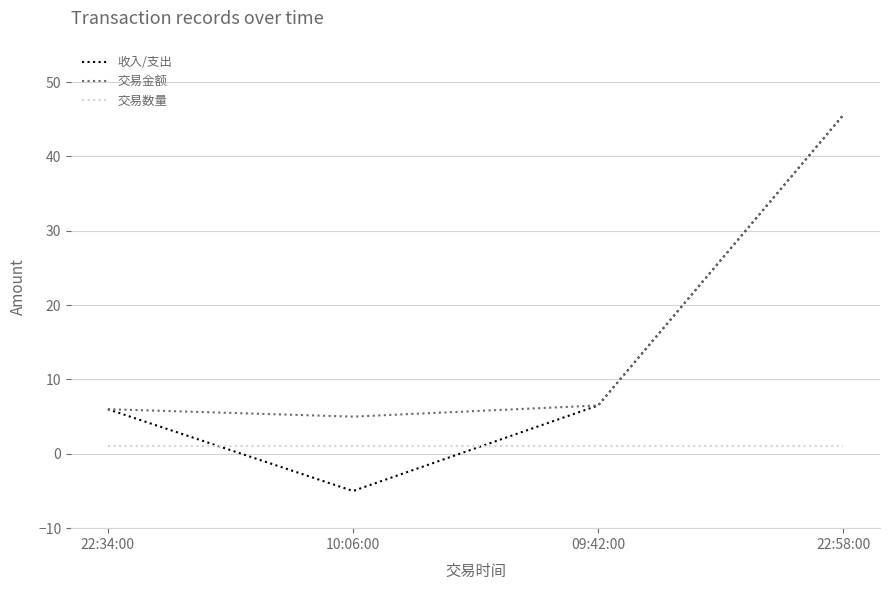

Which series ends up on top after the final intersection of 交易数量 and 收入/支出?

收入/支出